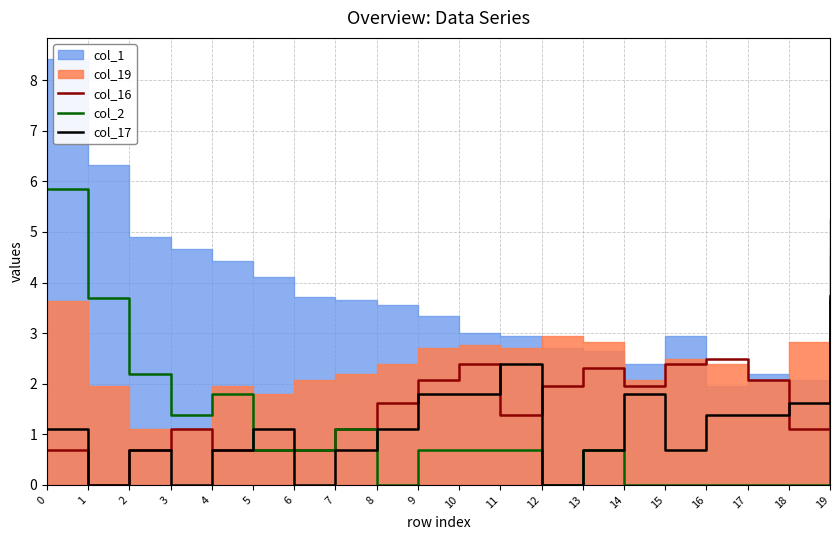

Is it true that col_17 equals 2.5 at 18?

False